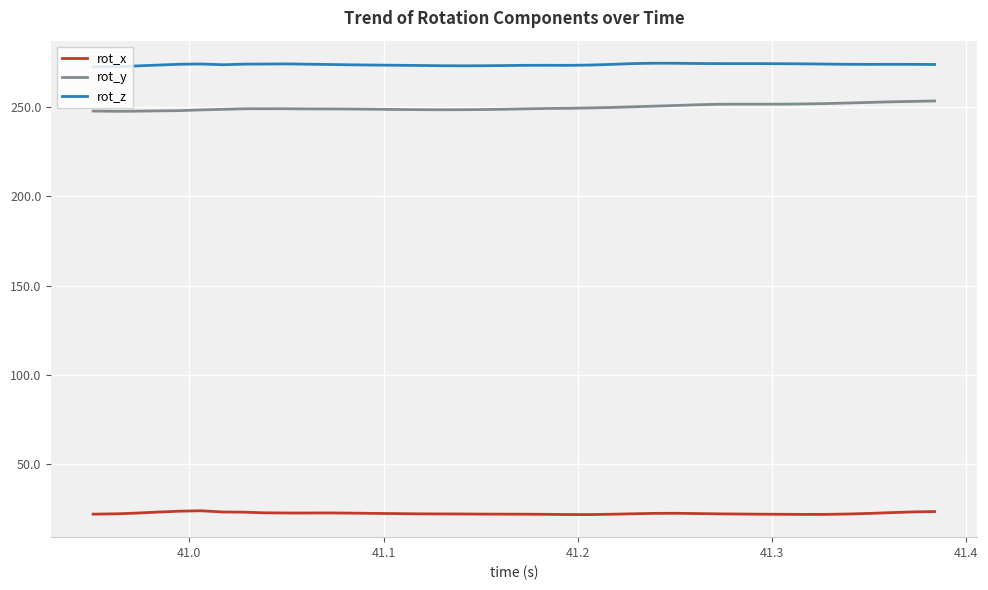

What is the minimum value shown in the chart?

21.6